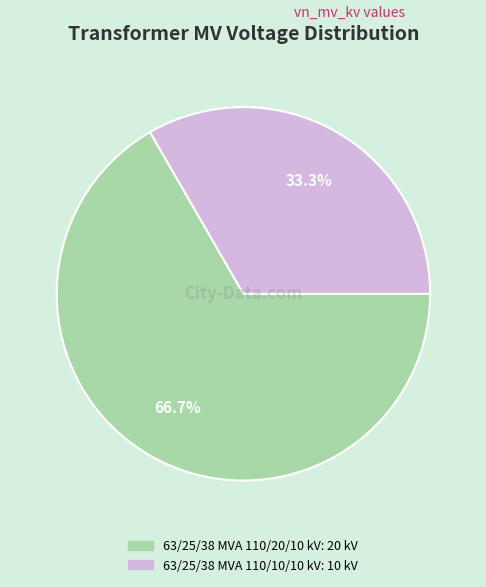

What percentage do 63/25/38 MVA 110/10/10 kV and 63/25/38 MVA 110/20/10 kV together represent?

100.0%